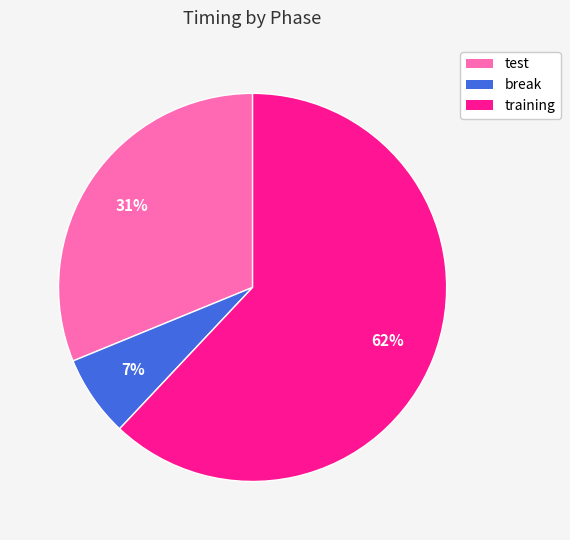

Which category has the smallest portion of the pie?

break